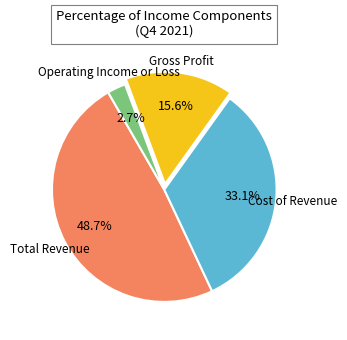

Rank the categories by value from lowest to highest.

Operating Income or Loss, Gross Profit, Cost of Revenue, Total Revenue